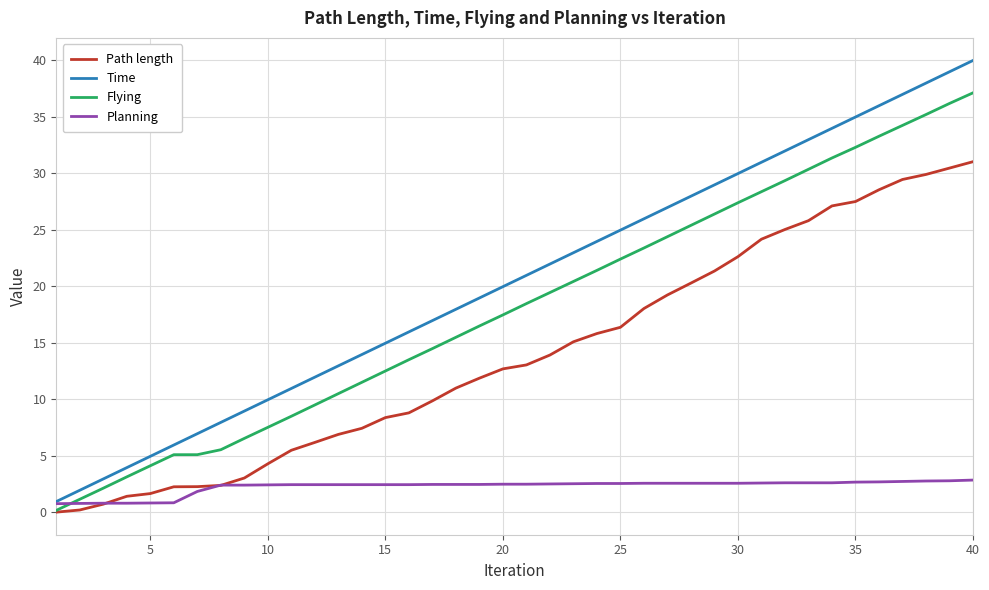

How many categories are shown in the chart?

40